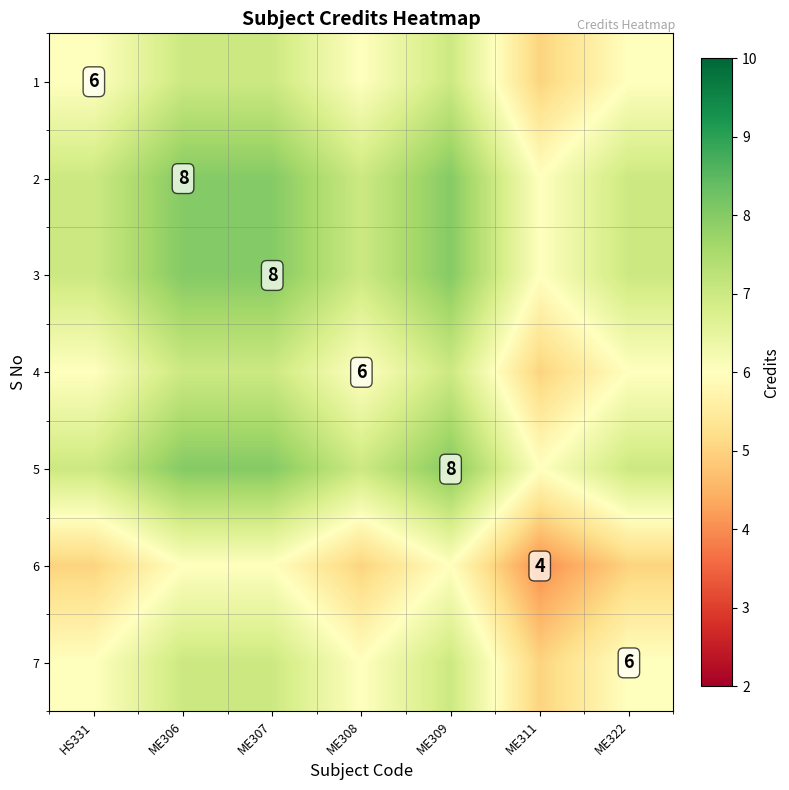

Is it true that 6 equals 4 at ME311?

True